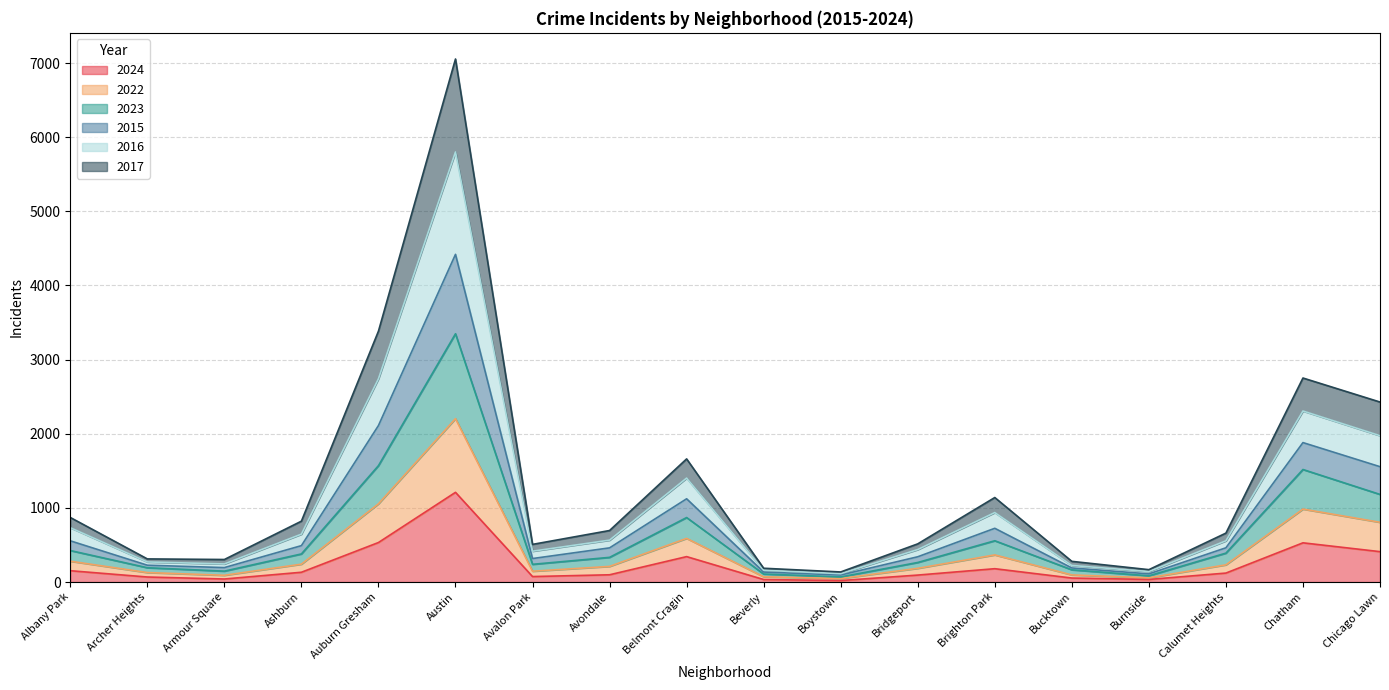

The 2024 series shows 585 at Belmont Cragin. True or false?

False